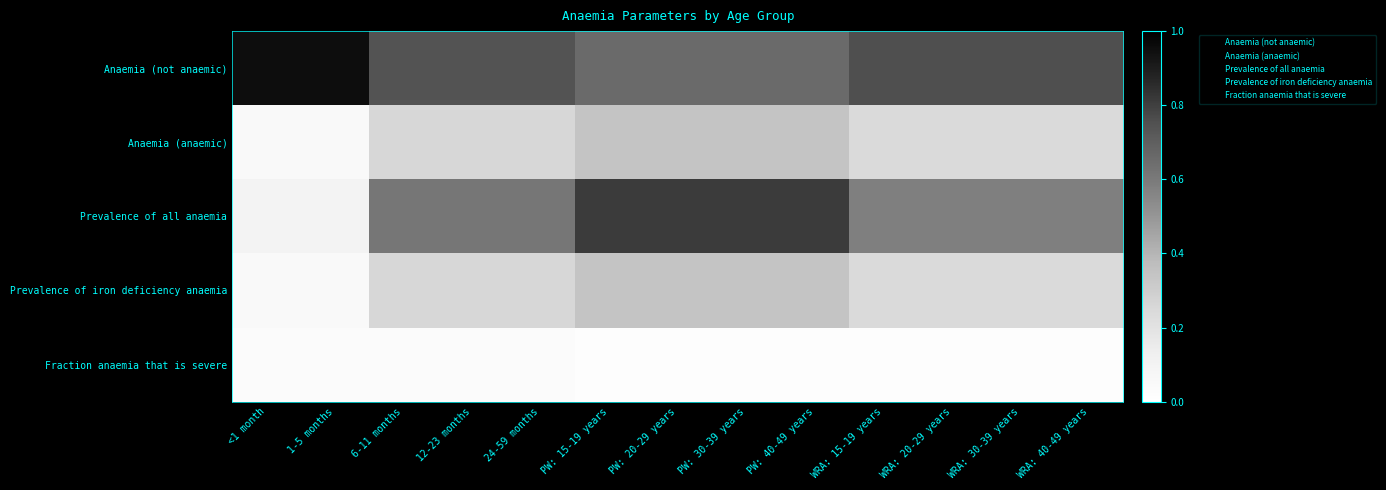

At WRA: 15-19 years, list the series in order from smallest to largest.

Fraction anaemia that is severe, Anaemia (anaemic), Prevalence of iron deficiency anaemia, Prevalence of all anaemia, Anaemia (not anaemic)